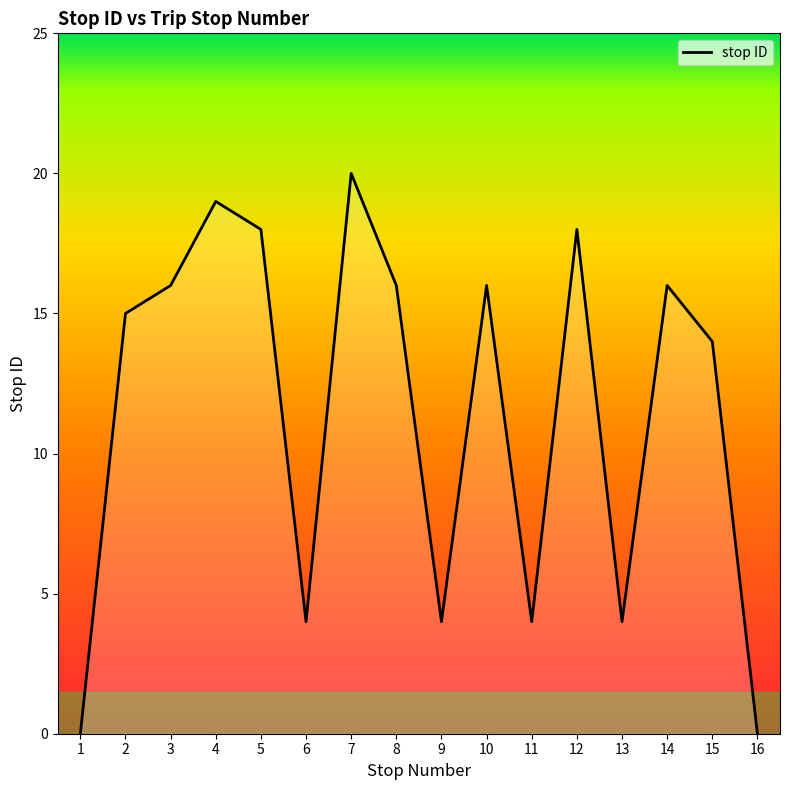

How many lines are shown in the chart?

1